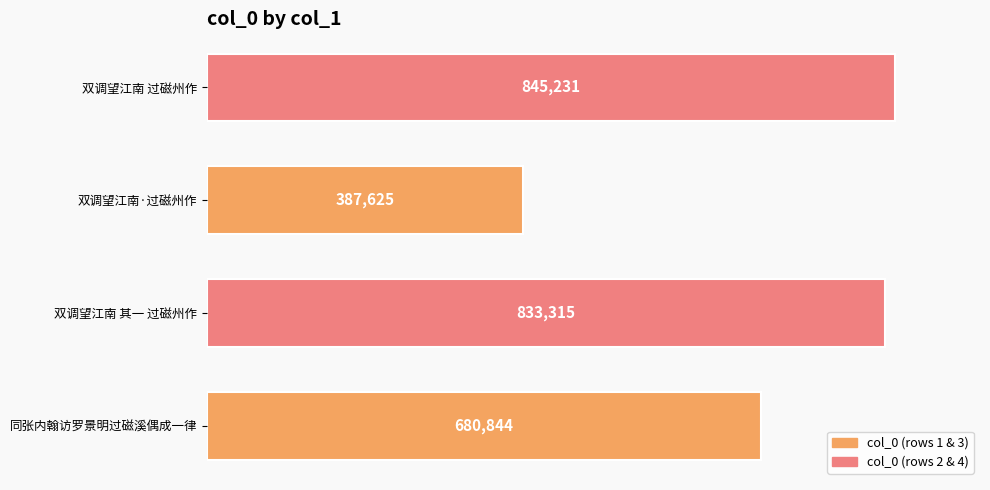

How many bars are there in total?

4